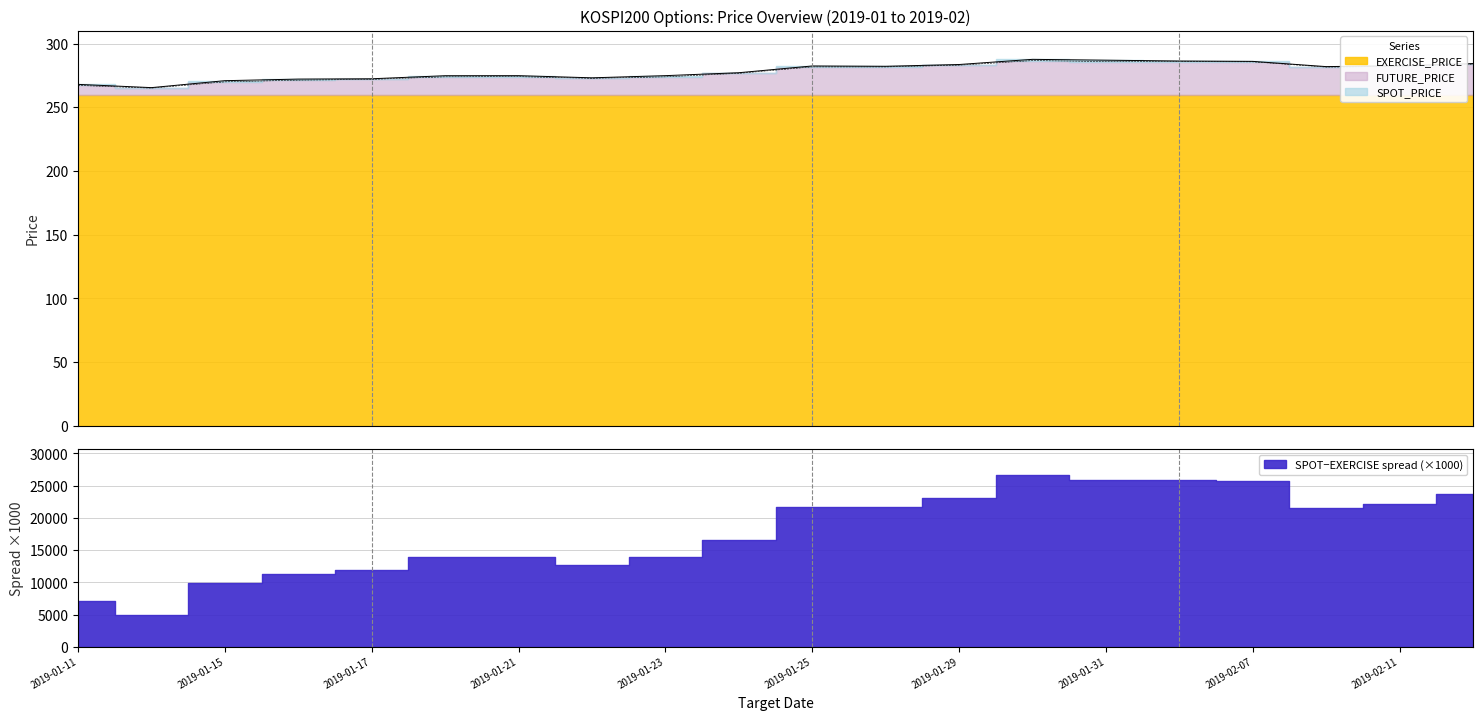

At which label does FUTURE_PRICE first exceed 281?

2019-01-25